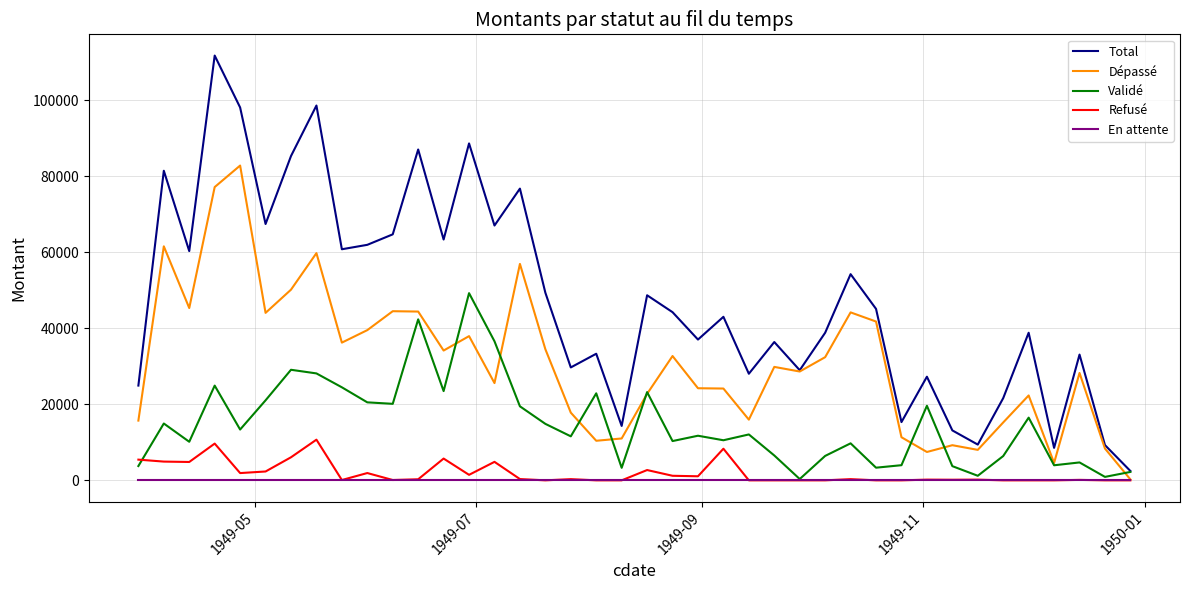

Rank the series by their maximum value, from lowest to highest.

En attente, Refusé, Validé, Dépassé, Total